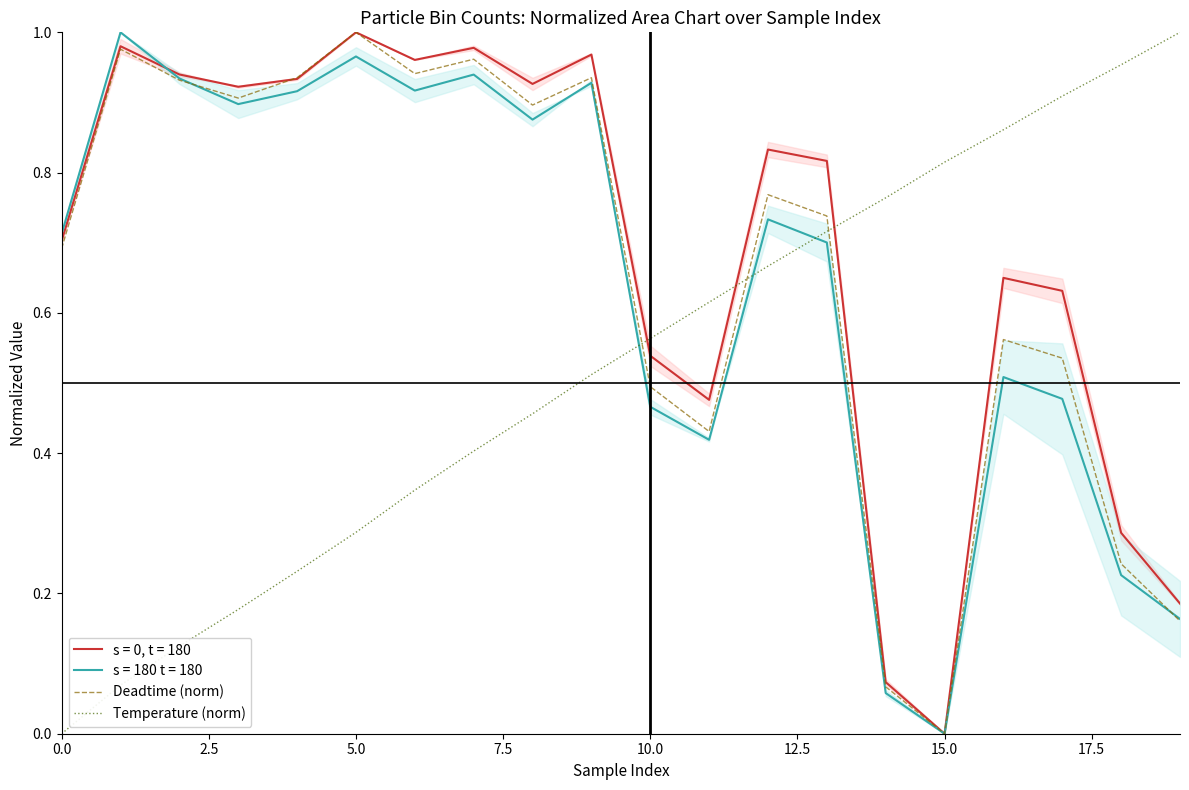

The s = 0, t = 180 series shows 0.7 at 0.0. True or false?

True